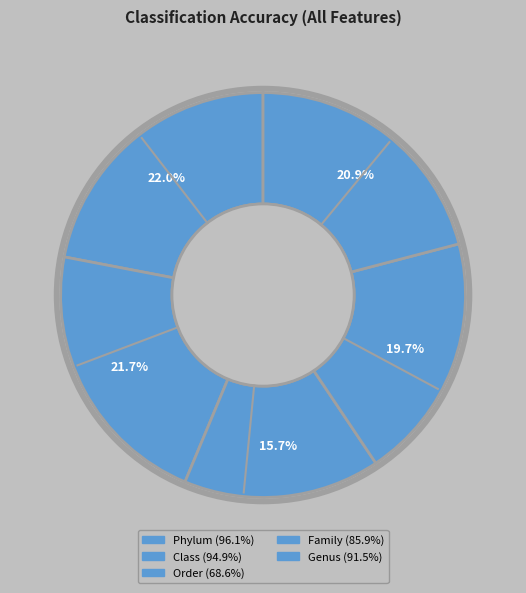

How much of the chart is everything except Class?

78.3%